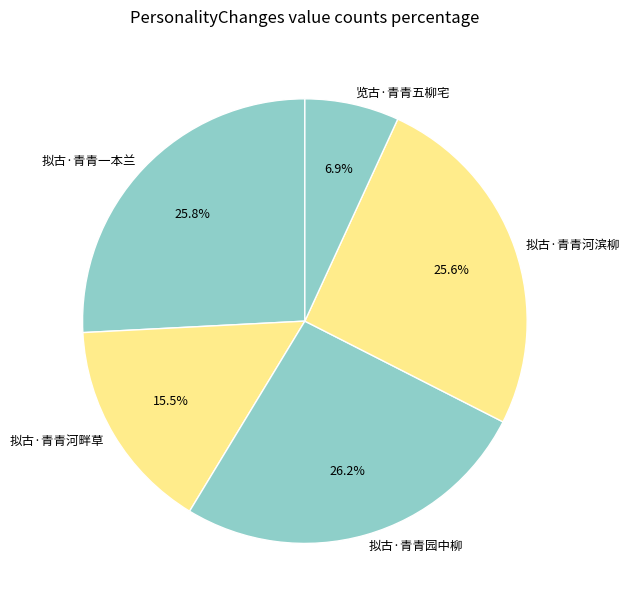

Is it true that 拟古·青青园中柳 is 40% of the pie?

False